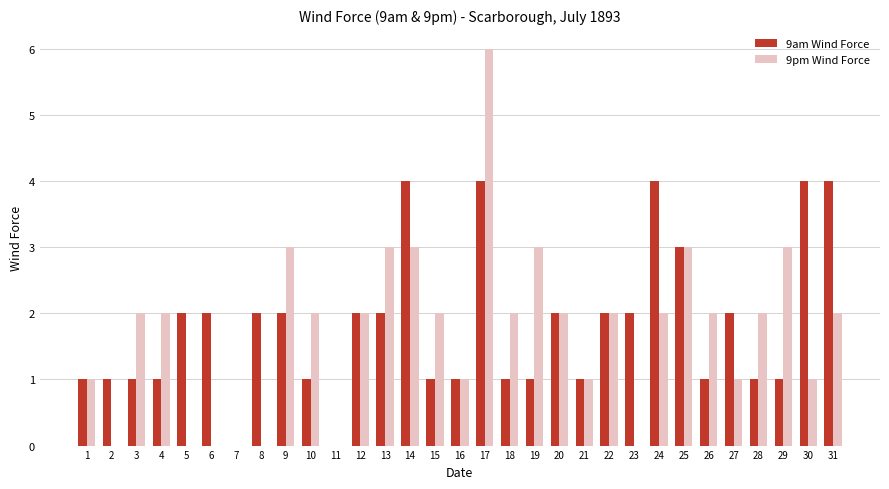

How many series are shown in this chart?

2